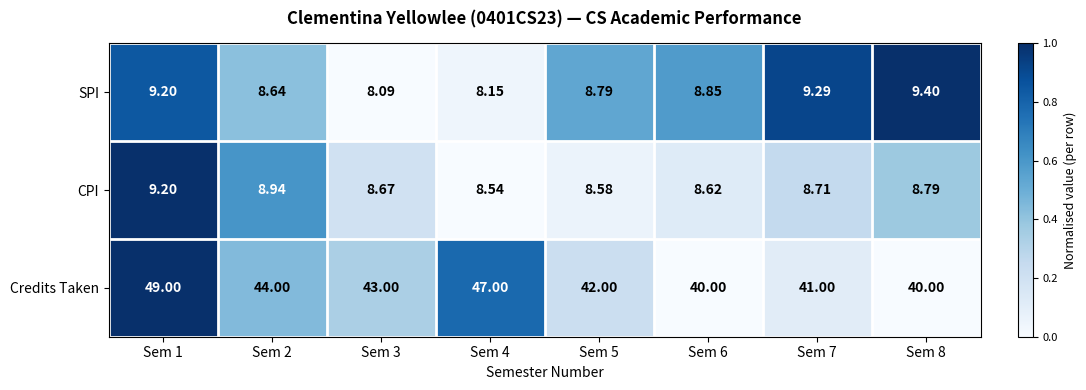

Which series has the largest total across all categories?

Credits Taken